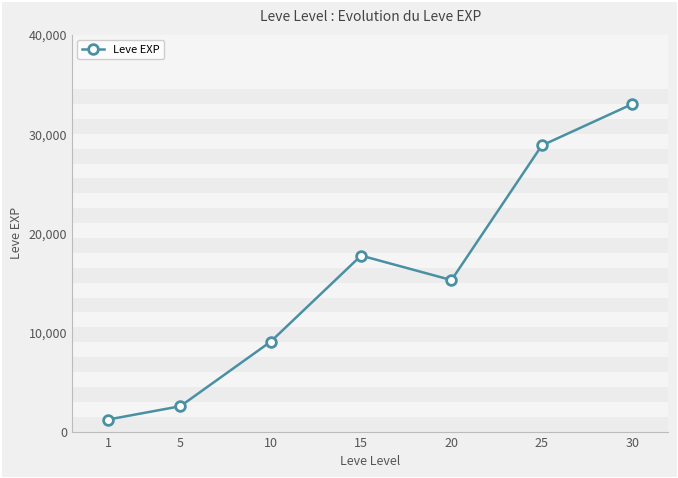

The value at 30 is 32993. True or false?

True